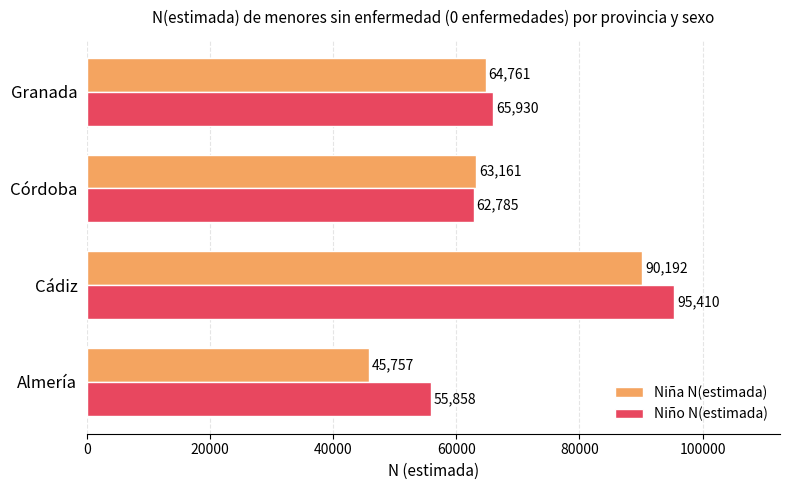

What is the maximum value shown in the chart?

95410